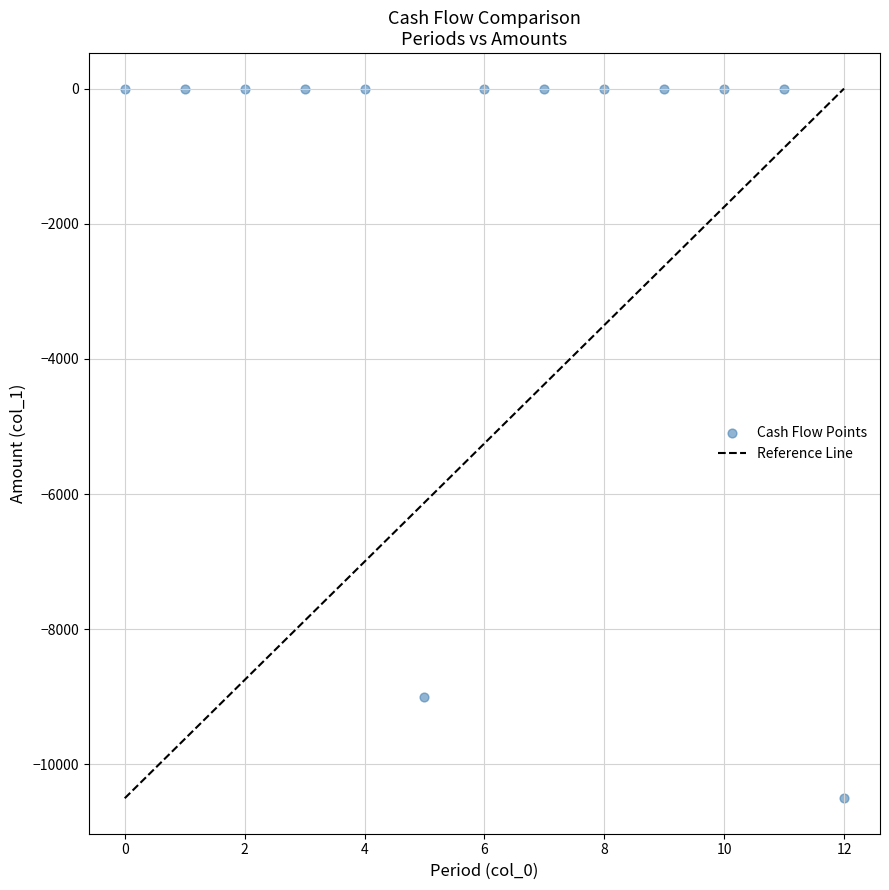

What is the range of Y values (max minus min)?

10500